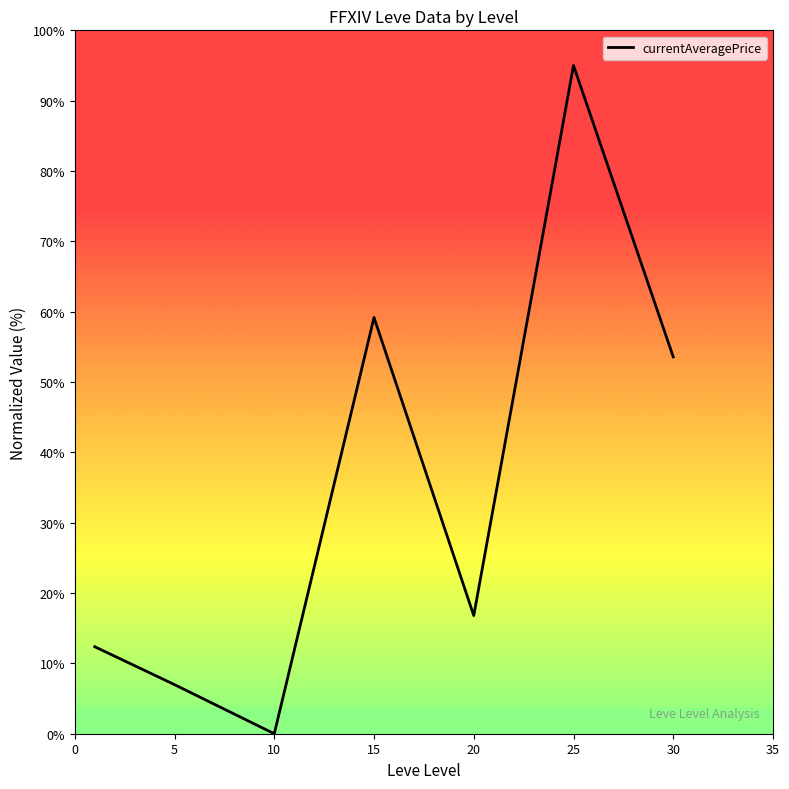

What is the difference between the second highest and second lowest values?

52.2